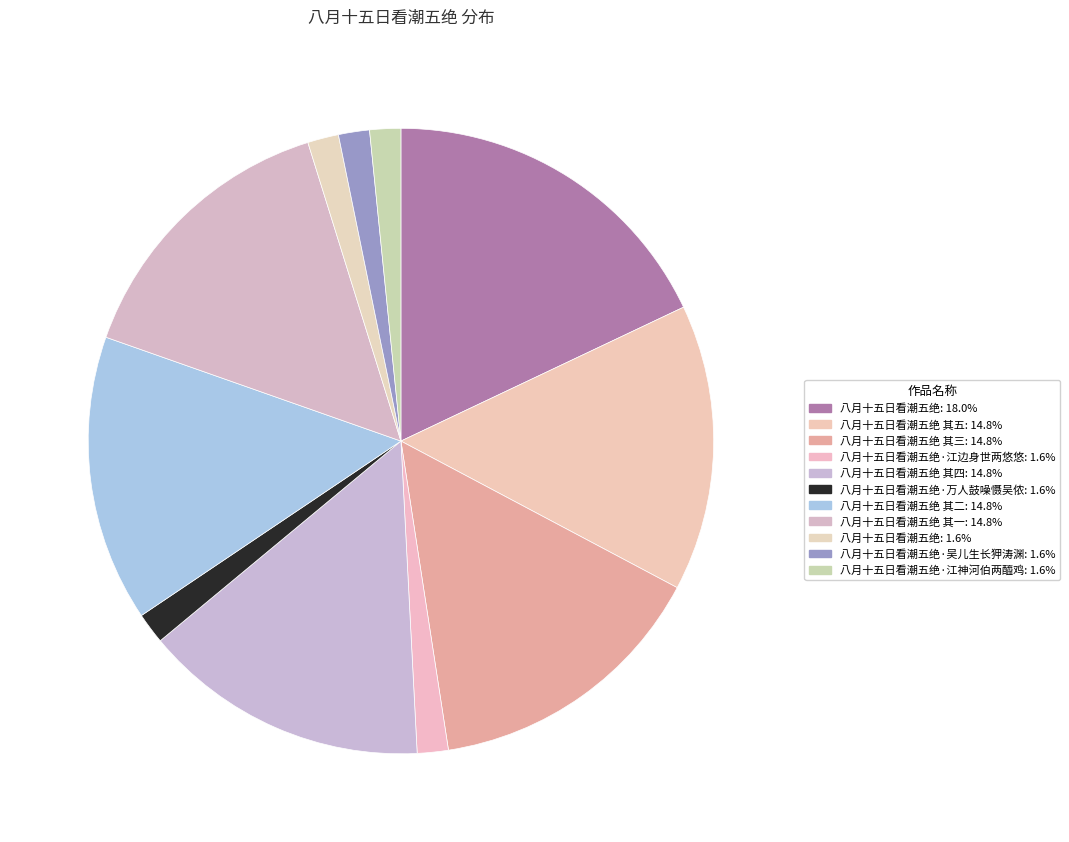

Which category has the biggest portion of the pie?

八月十五日看潮五绝